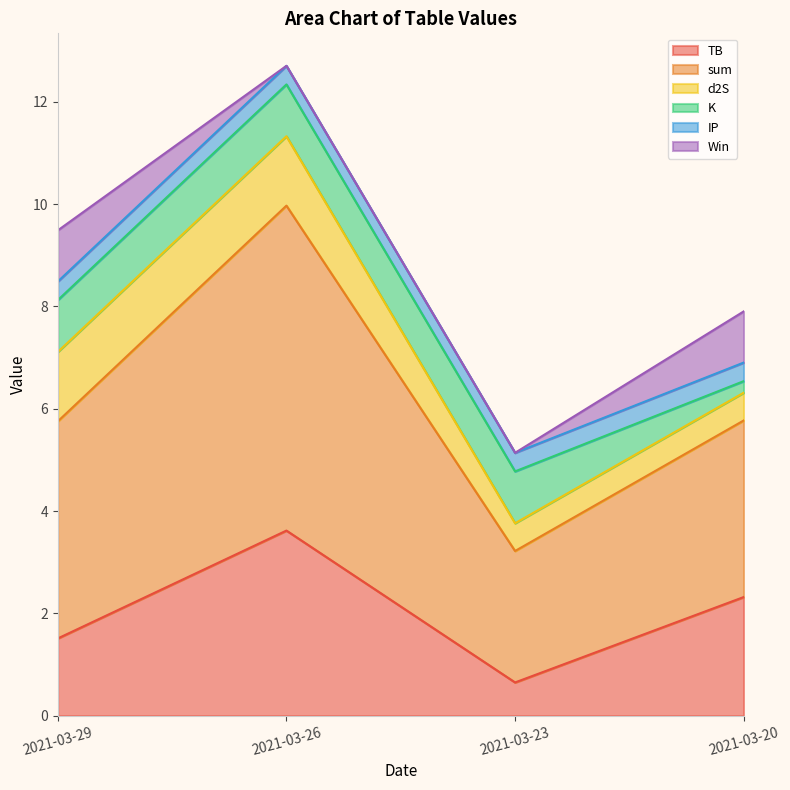

What is the difference between the maximum and minimum values in the sum series?

3.8